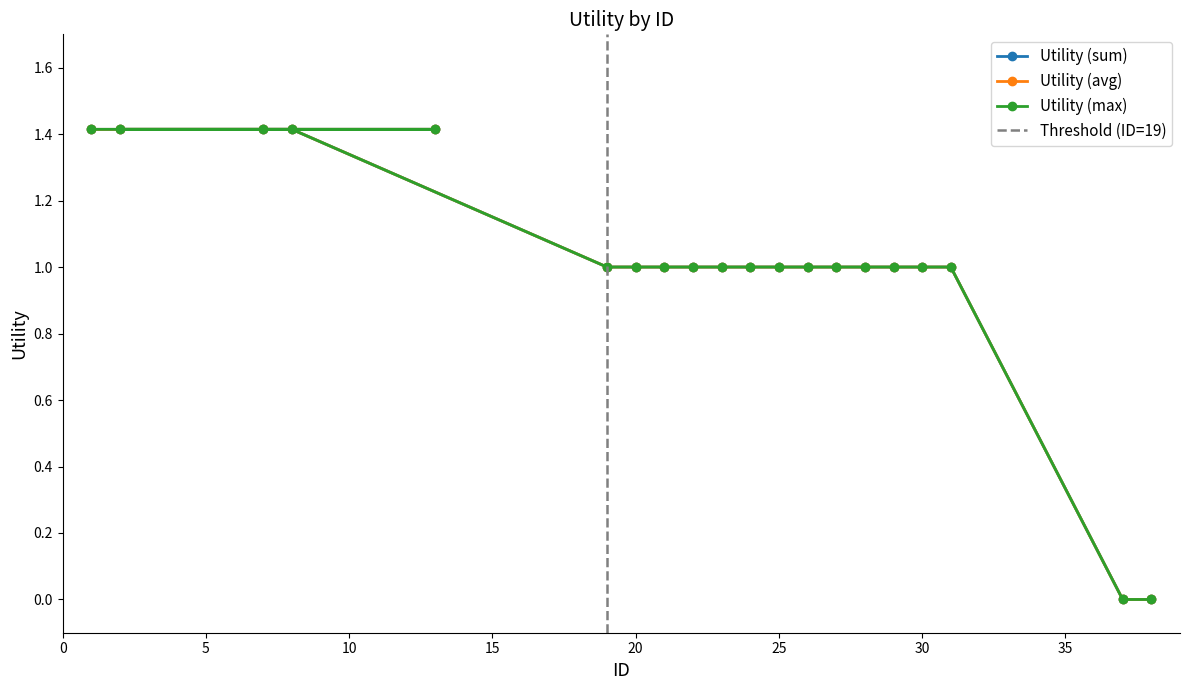

Reading left to right, list all the values displayed in this chart.

Utility (sum): 1=1.4	7=1.4	13=1.4	2=1.4	8=1.4	19=1.0	20=1.0	21=1.0	22=1.0	23=1.0	24=1.0	25=1.0	26=1.0	27=1.0	28=1.0	29=1.0	30=1.0	31=1.0	37=0.0	38=0.0
Utility (avg): 1=1.4	7=1.4	13=1.4	2=1.4	8=1.4	19=1.0	20=1.0	21=1.0	22=1.0	23=1.0	24=1.0	25=1.0	26=1.0	27=1.0	28=1.0	29=1.0	30=1.0	31=1.0	37=0.0	38=0.0
Utility (max): 1=1.4	7=1.4	13=1.4	2=1.4	8=1.4	19=1.0	20=1.0	21=1.0	22=1.0	23=1.0	24=1.0	25=1.0	26=1.0	27=1.0	28=1.0	29=1.0	30=1.0	31=1.0	37=0.0	38=0.0